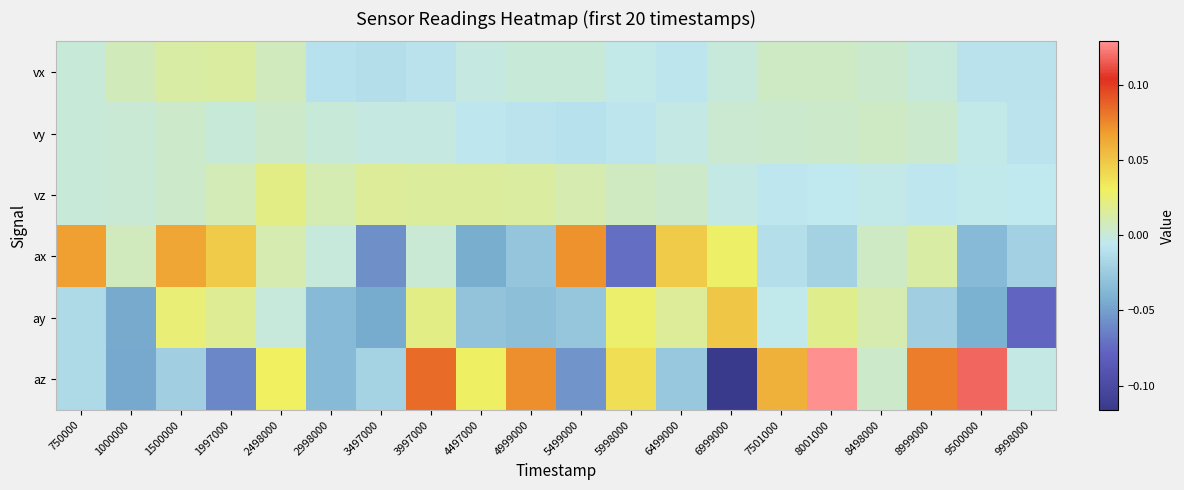

Reading left to right, extract all data points from this chart.

vx: 750000=0.0	1000000=0.0	1500000=0.0	1997000=0.0	2498000=0.0	2998000=-0.0	3497000=-0.0	3997000=-0.0	4497000=-0.0	4999000=0.0	5499000=-0.0	5998000=-0.0	6499000=-0.0	6999000=-0.0	7501000=0.0	8001000=0.0	8498000=0.0	8999000=-0.0	9500000=-0.0	9998000=-0.0
vy: 750000=-0.0	1000000=0.0	1500000=0.0	1997000=0.0	2498000=0.0	2998000=-0.0	3497000=-0.0	3997000=-0.0	4497000=-0.0	4999000=-0.0	5499000=-0.0	5998000=-0.0	6499000=-0.0	6999000=0.0	7501000=0.0	8001000=0.0	8498000=0.0	8999000=0.0	9500000=-0.0	9998000=-0.0
vz: 750000=-0.0	1000000=0.0	1500000=0.0	1997000=0.0	2498000=0.0	2998000=0.0	3497000=0.0	3997000=0.0	4497000=0.0	4999000=0.0	5499000=0.0	5998000=0.0	6499000=0.0	6999000=-0.0	7501000=-0.0	8001000=-0.0	8498000=-0.0	8999000=-0.0	9500000=-0.0	9998000=-0.0
ax: 750000=0.1	1000000=0.0	1500000=0.1	1997000=0.0	2498000=0.0	2998000=-0.0	3497000=-0.1	3997000=0.0	4497000=-0.0	4999000=-0.0	5499000=0.1	5998000=-0.1	6499000=0.0	6999000=0.0	7501000=-0.0	8001000=-0.0	8498000=0.0	8999000=0.0	9500000=-0.0	9998000=-0.0
ay: 750000=-0.0	1000000=-0.0	1500000=0.0	1997000=0.0	2498000=-0.0	2998000=-0.0	3497000=-0.0	3997000=0.0	4497000=-0.0	4999000=-0.0	5499000=-0.0	5998000=0.0	6499000=0.0	6999000=0.0	7501000=-0.0	8001000=0.0	8498000=0.0	8999000=-0.0	9500000=-0.0	9998000=-0.1
az: 750000=-0.0	1000000=-0.0	1500000=-0.0	1997000=-0.1	2498000=0.0	2998000=-0.0	3497000=-0.0	3997000=0.1	4497000=0.0	4999000=0.1	5499000=-0.1	5998000=0.0	6499000=-0.0	6999000=-0.1	7501000=0.1	8001000=0.1	8498000=0.0	8999000=0.1	9500000=0.1	9998000=-0.0